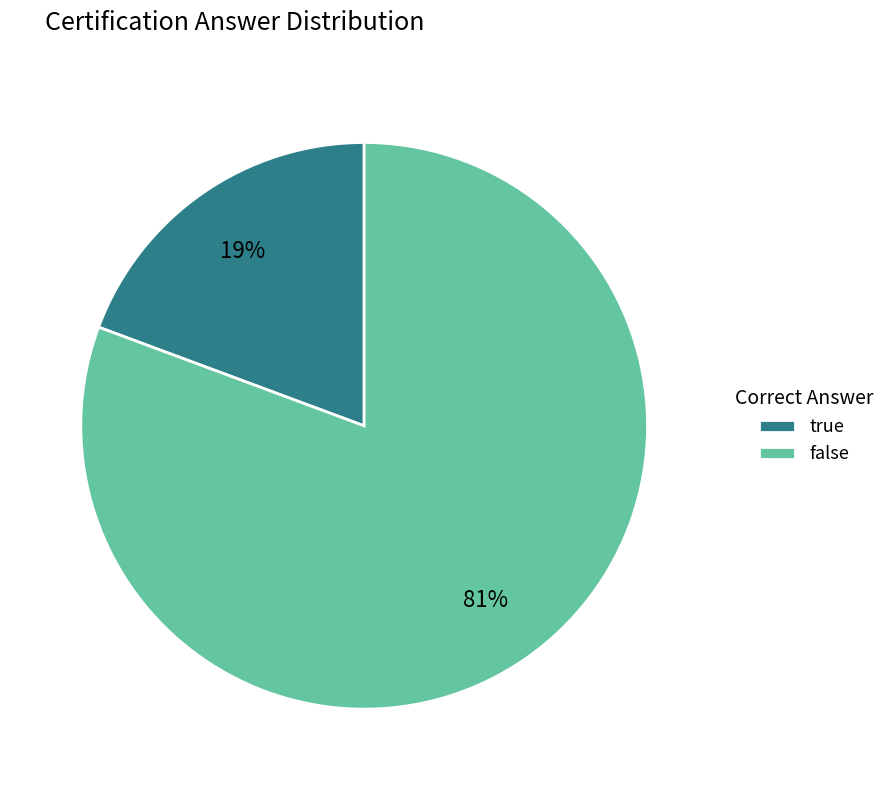

To the nearest percent, what is the combined percentage of false and true?

100%